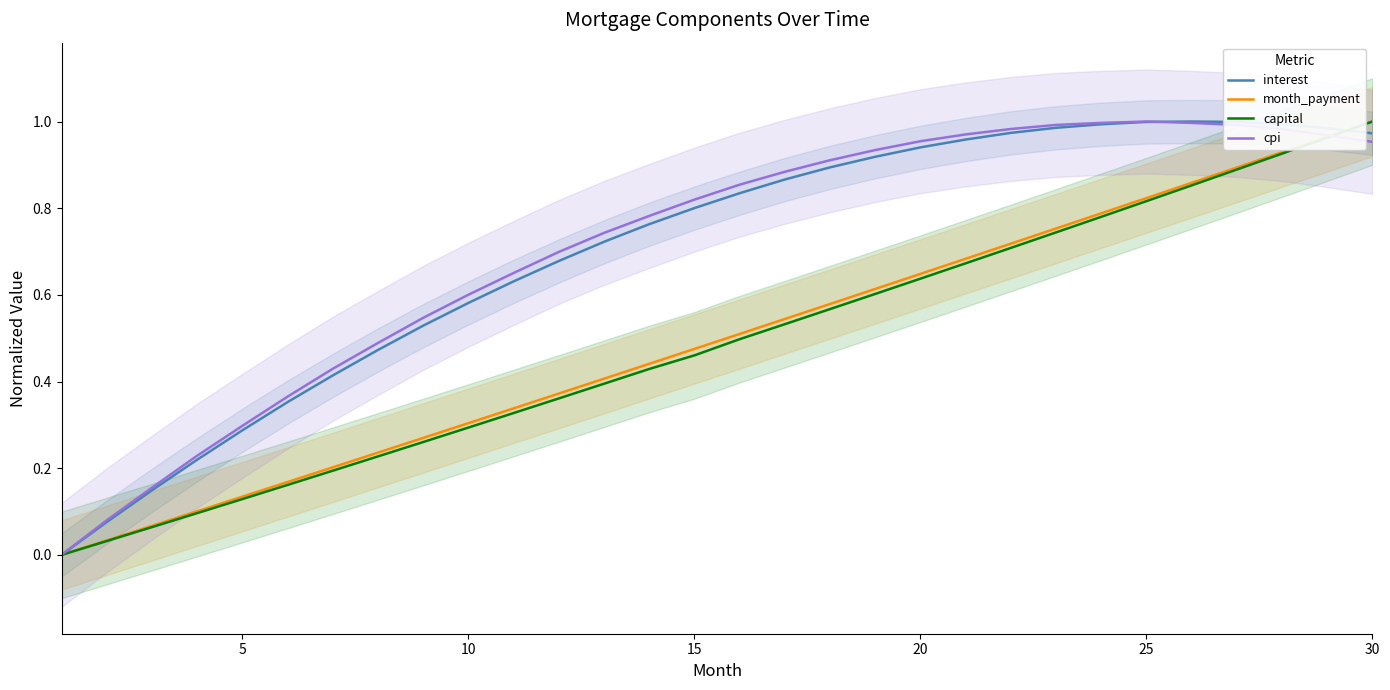

Is it true that cpi equals 1.0 at 25?

True